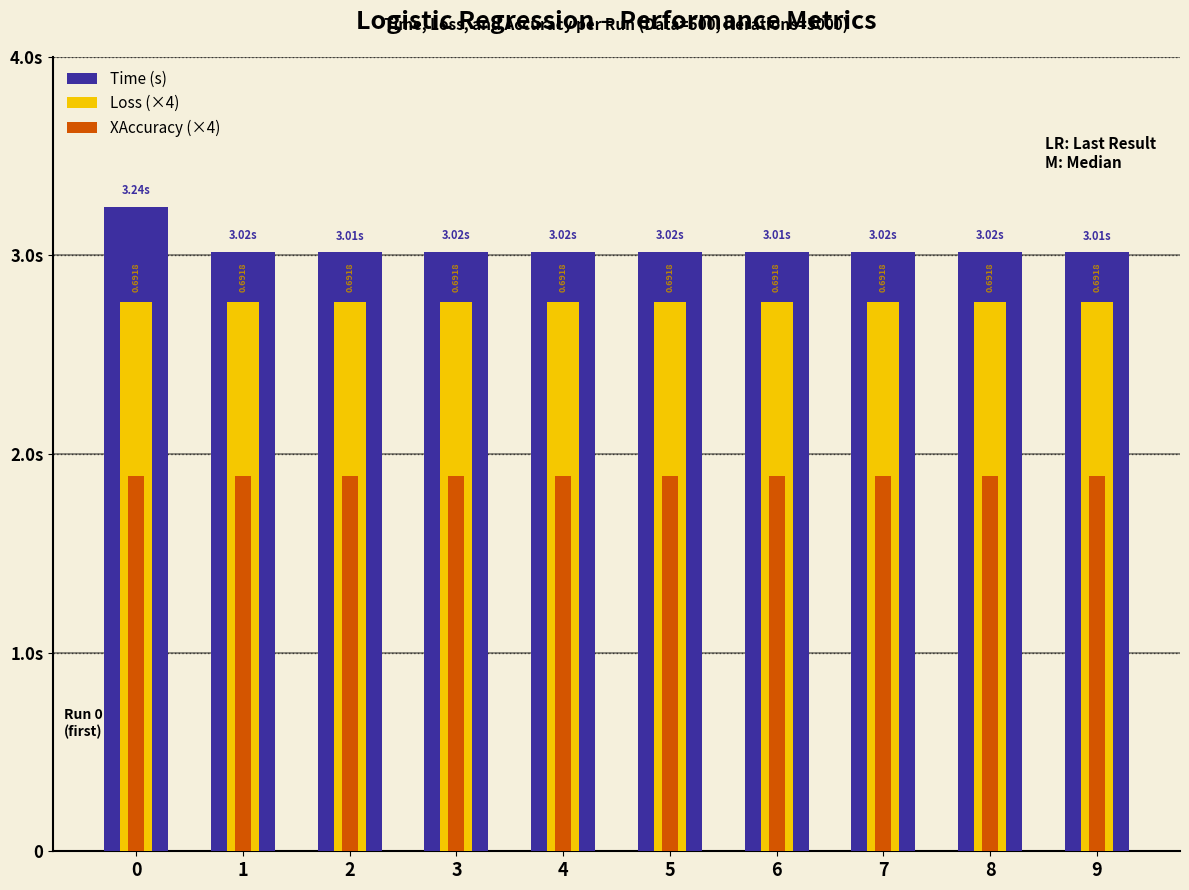

At how many categories does at least one series exceed 3?

10